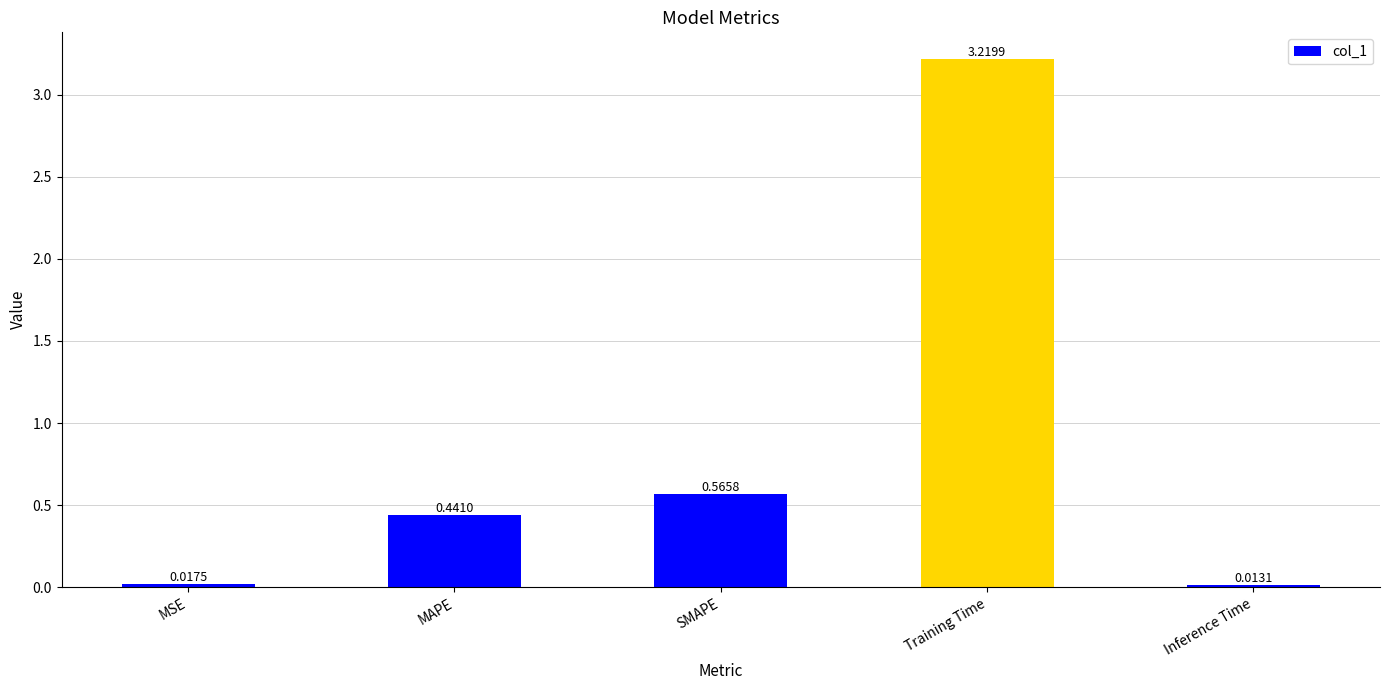

Rank the categories by value from highest to lowest.

Training Time, SMAPE, MAPE, MSE, Inference Time